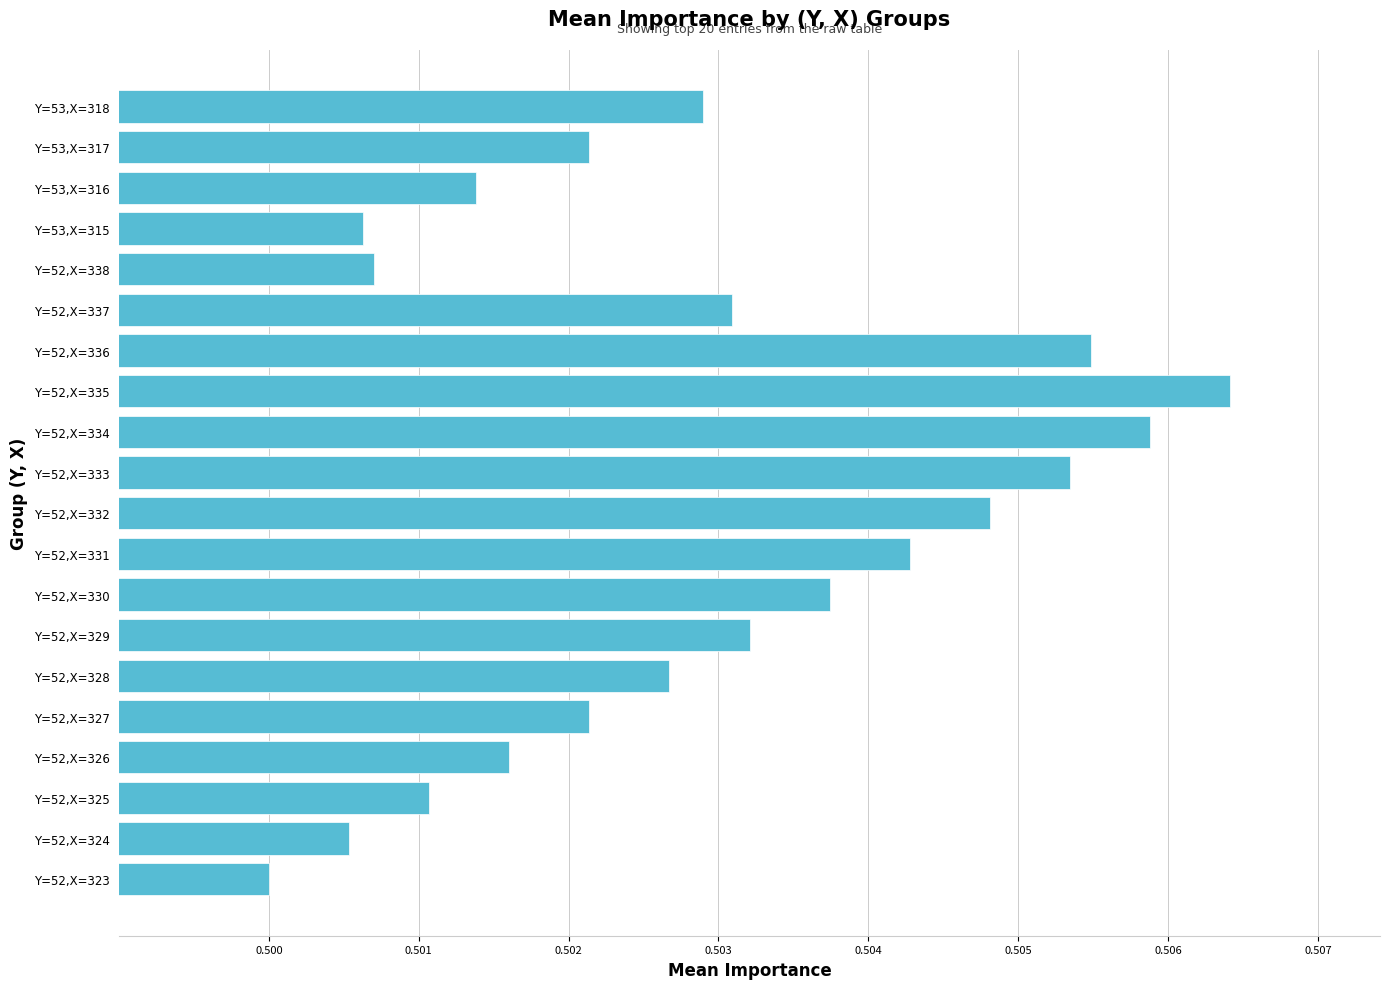

What is the sum of the values at Y=52,X=333 and Y=52,X=327?

1.0